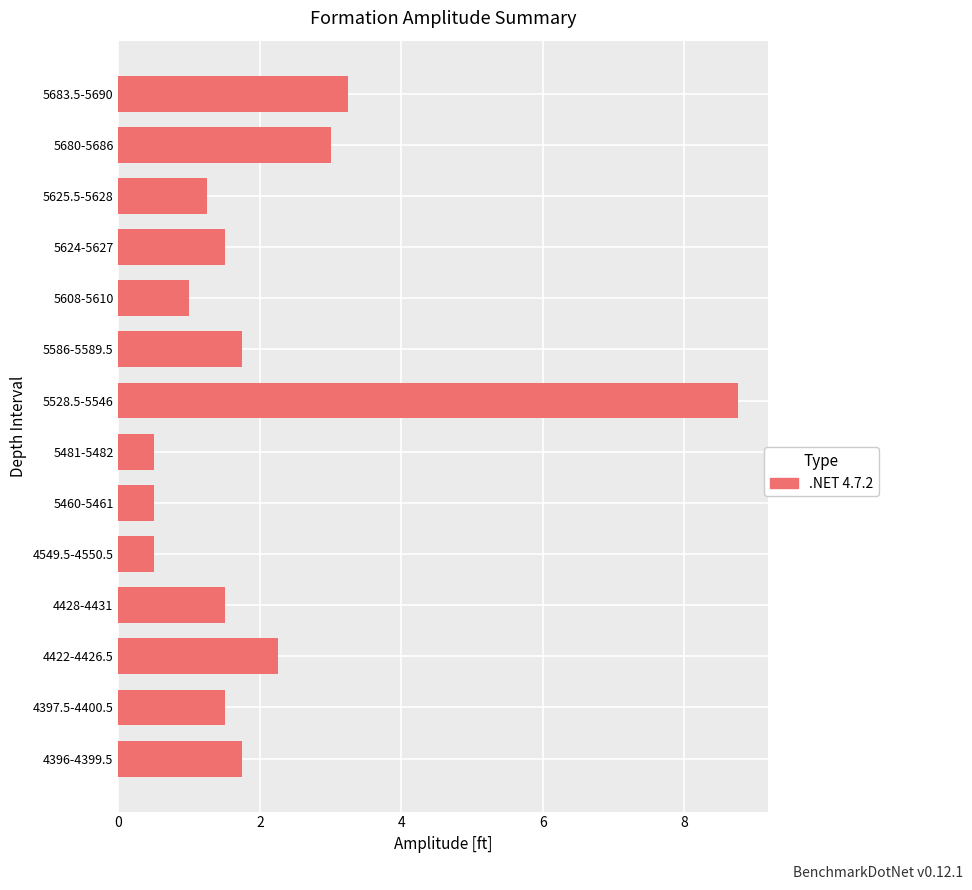

The chart shows a value of 1.5 at 4397.5-4400.5. True or false?

True